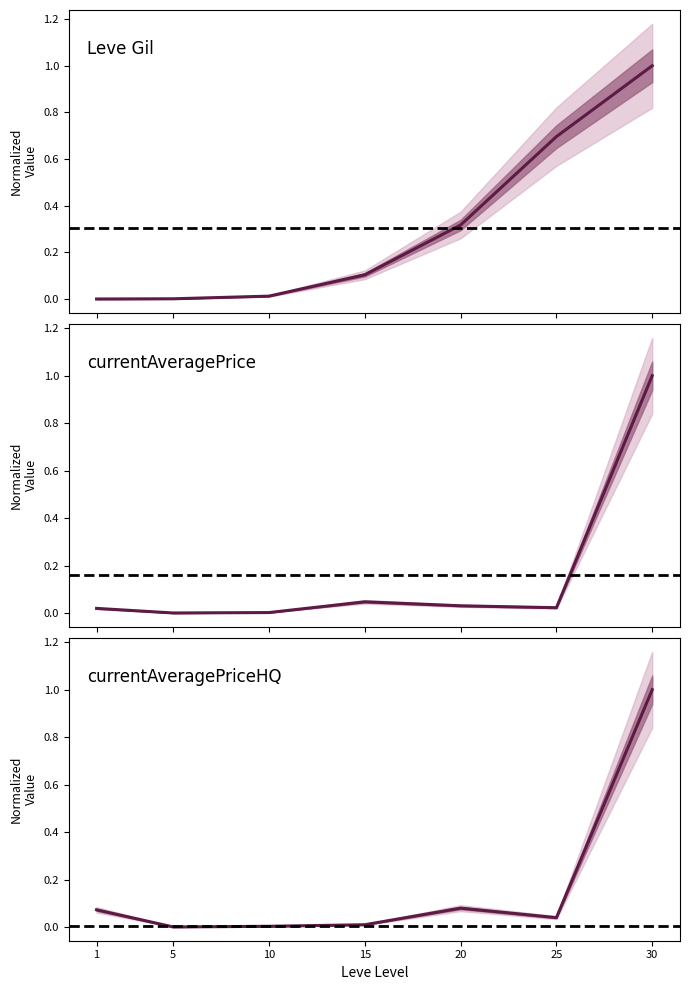

Between 15 and 25, which is larger?

25